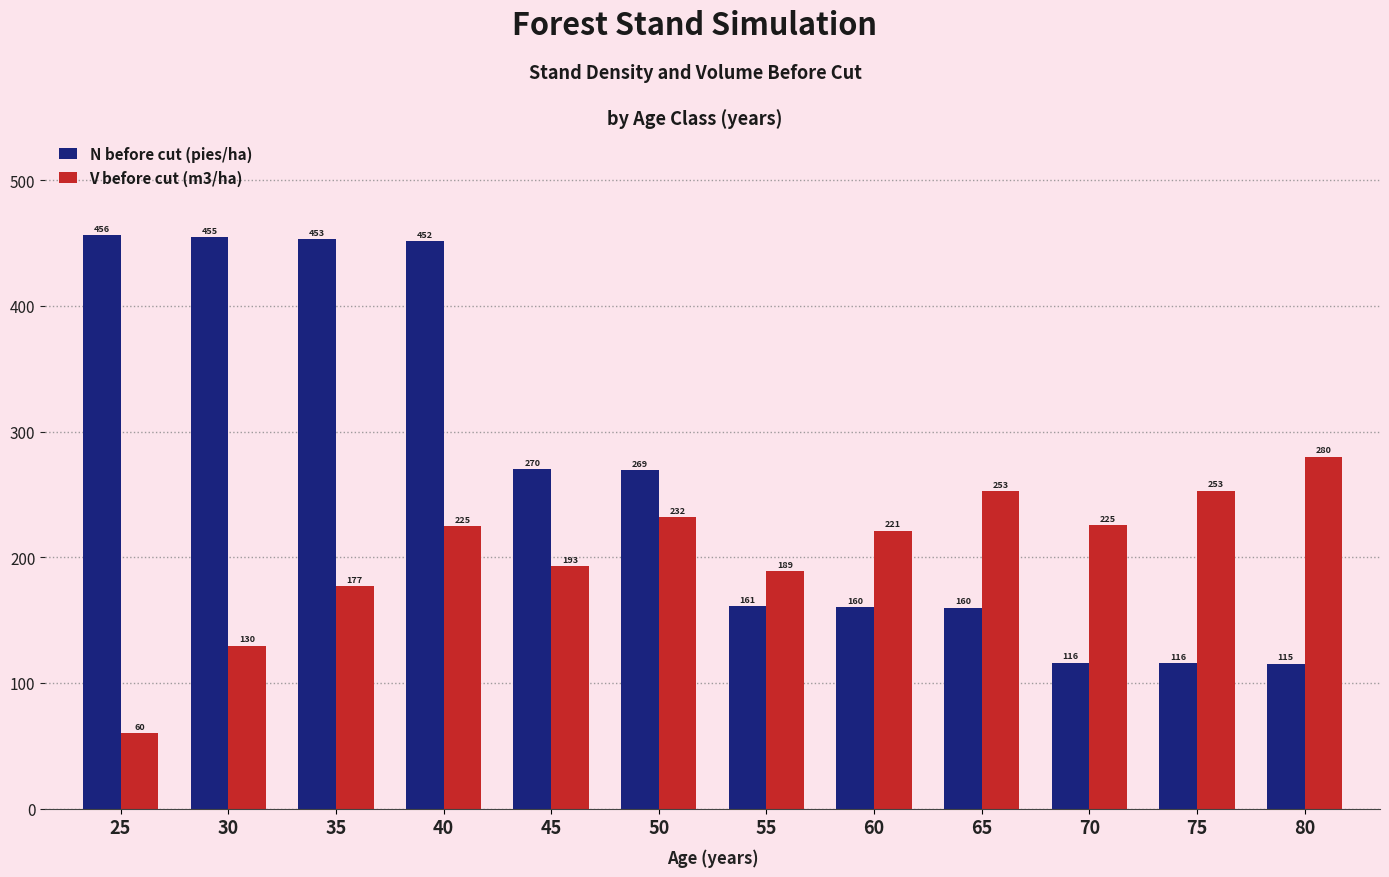

At which label is V before cut (m3/ha) closest to 169?

35